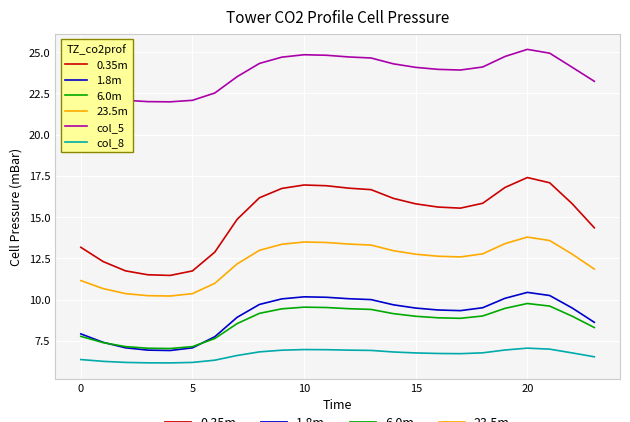

What is the average value of the col_8 series?

6.7